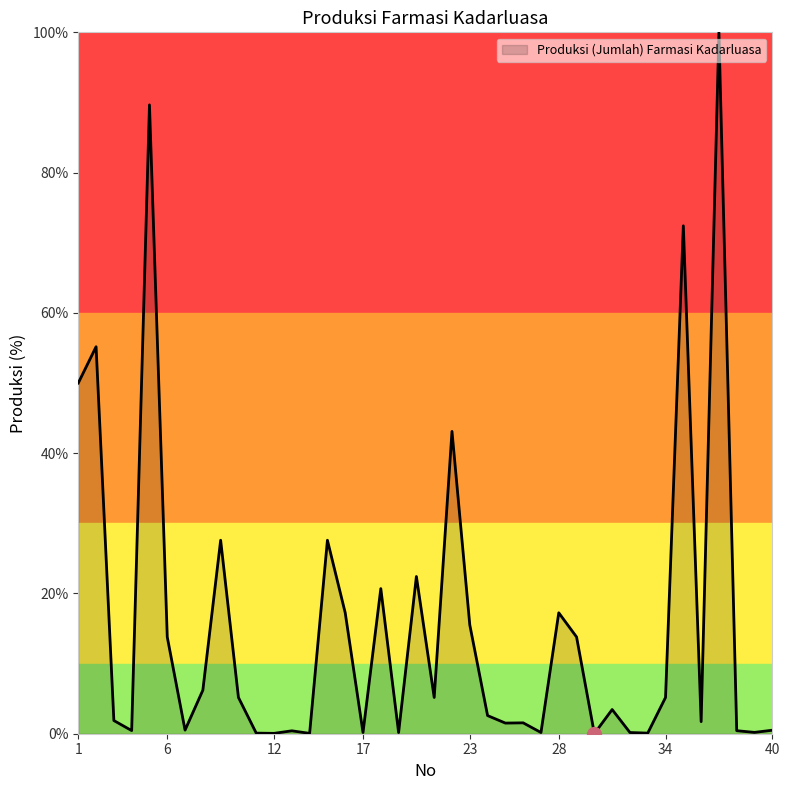

What is the difference between the maximum and minimum values?

100.0